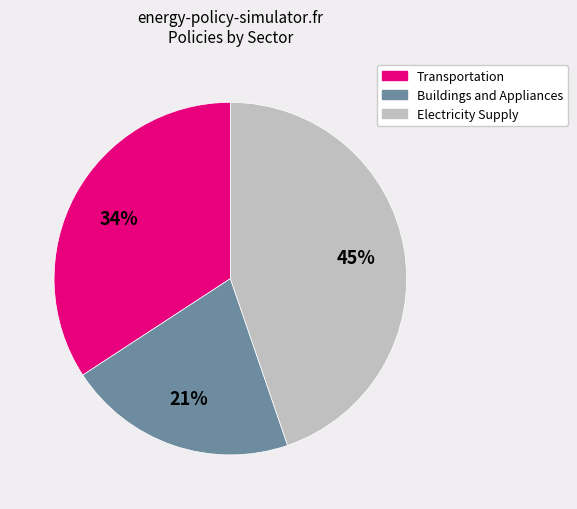

Is there a majority slice in this chart?

No